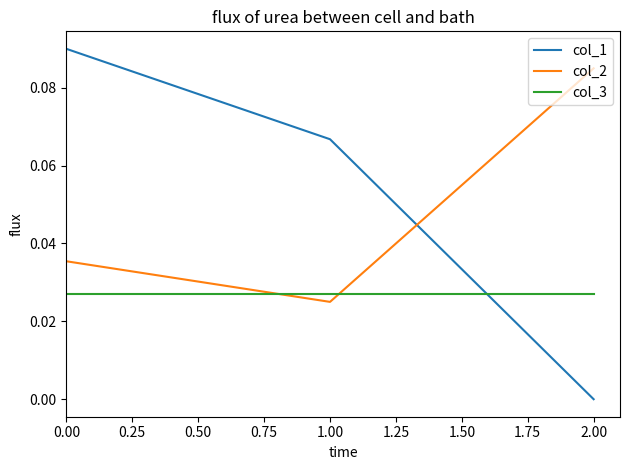

At 2.00, list the series in order from smallest to largest.

col_1, col_3, col_2